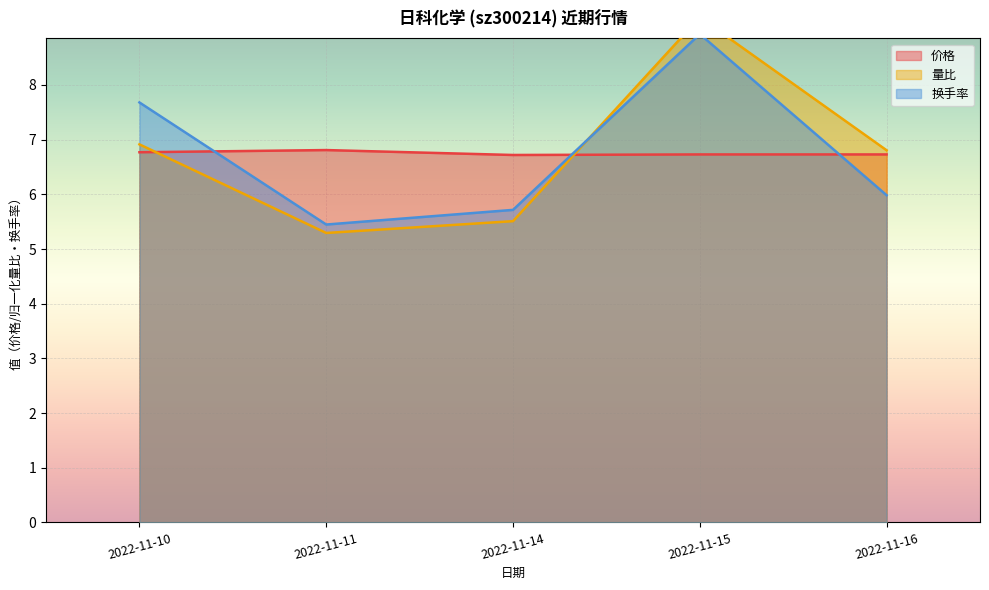

Which series ends up on top after the final intersection of 换手率 and 价格?

价格